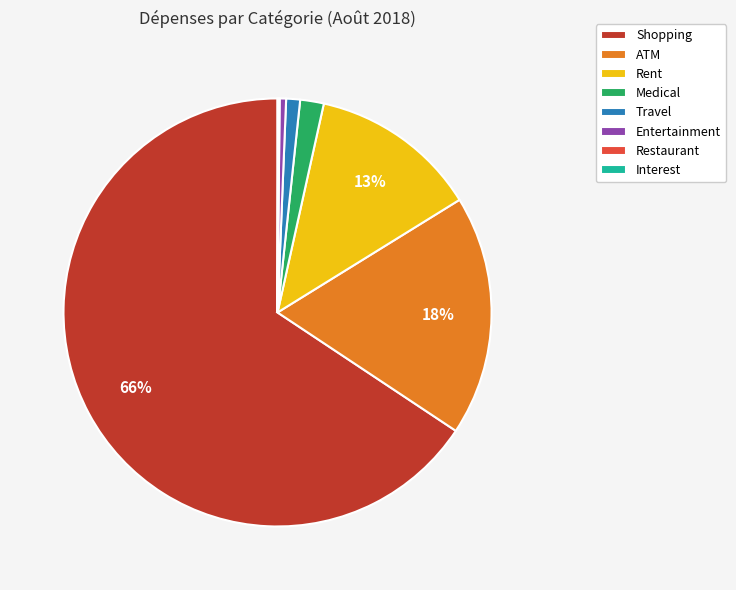

Between Medical and Travel, which is larger?

Medical